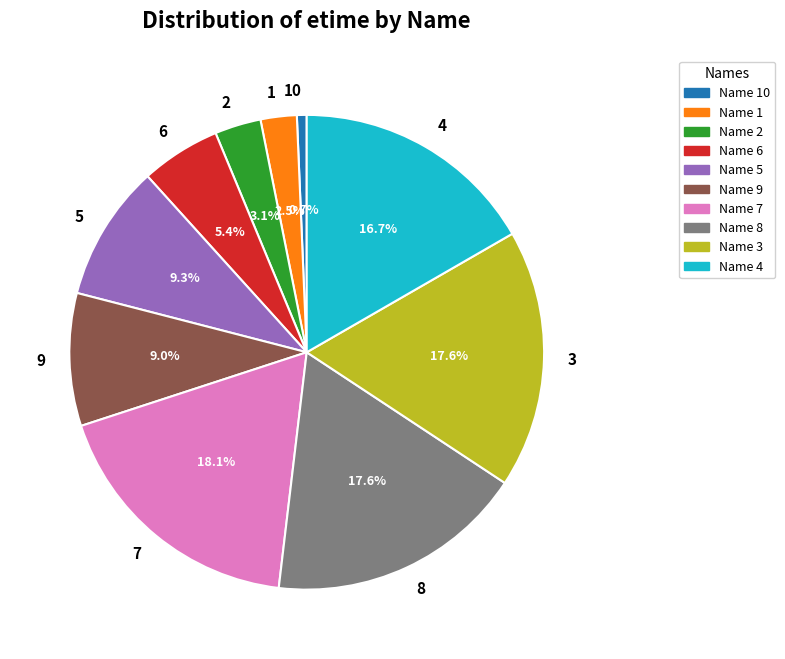

What is the ratio of the value at 6 to the value at 4?

0.3